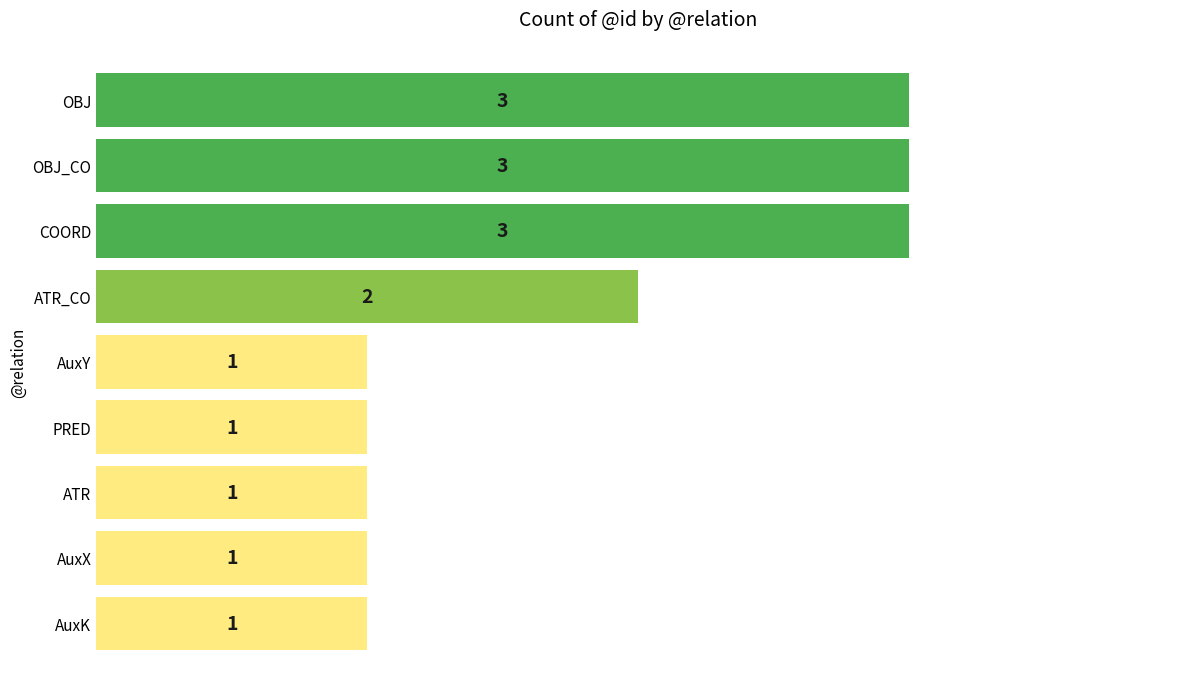

How many bars are there in total?

9